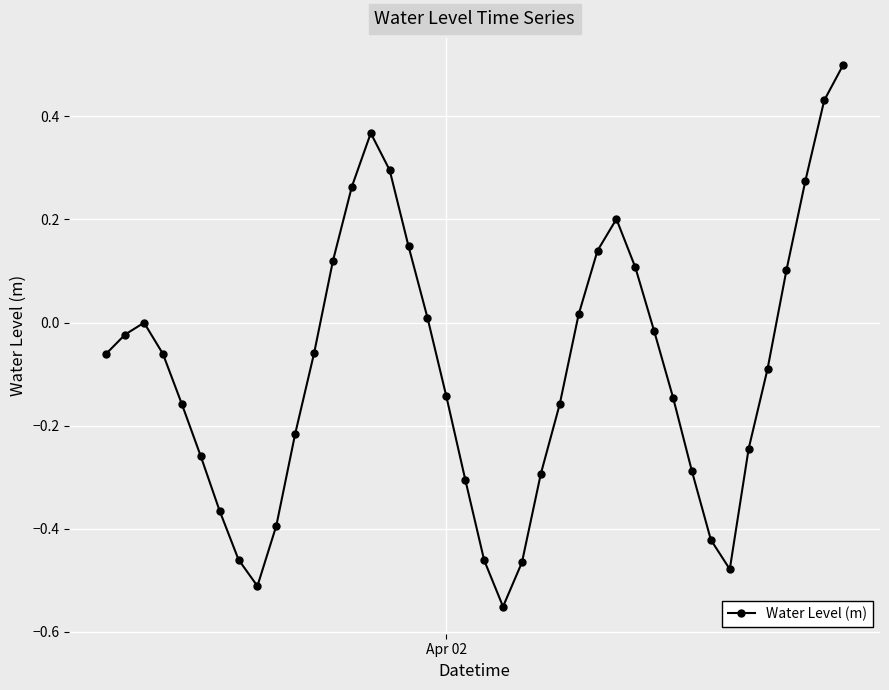

What is the difference between the second highest and minimum values?

1.0